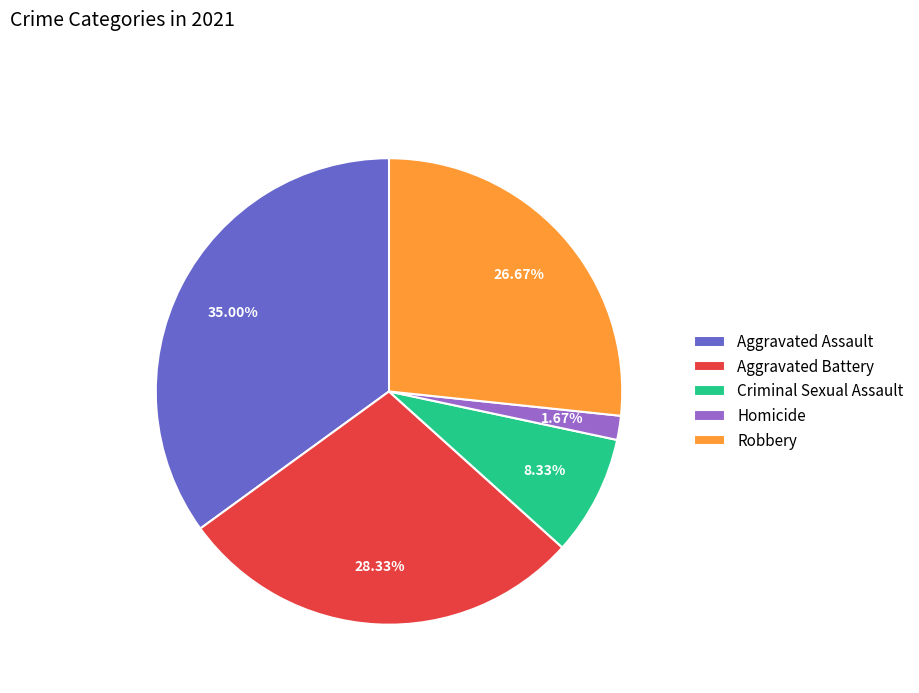

The Aggravated Battery slice represents 28% of the pie. True or false?

True